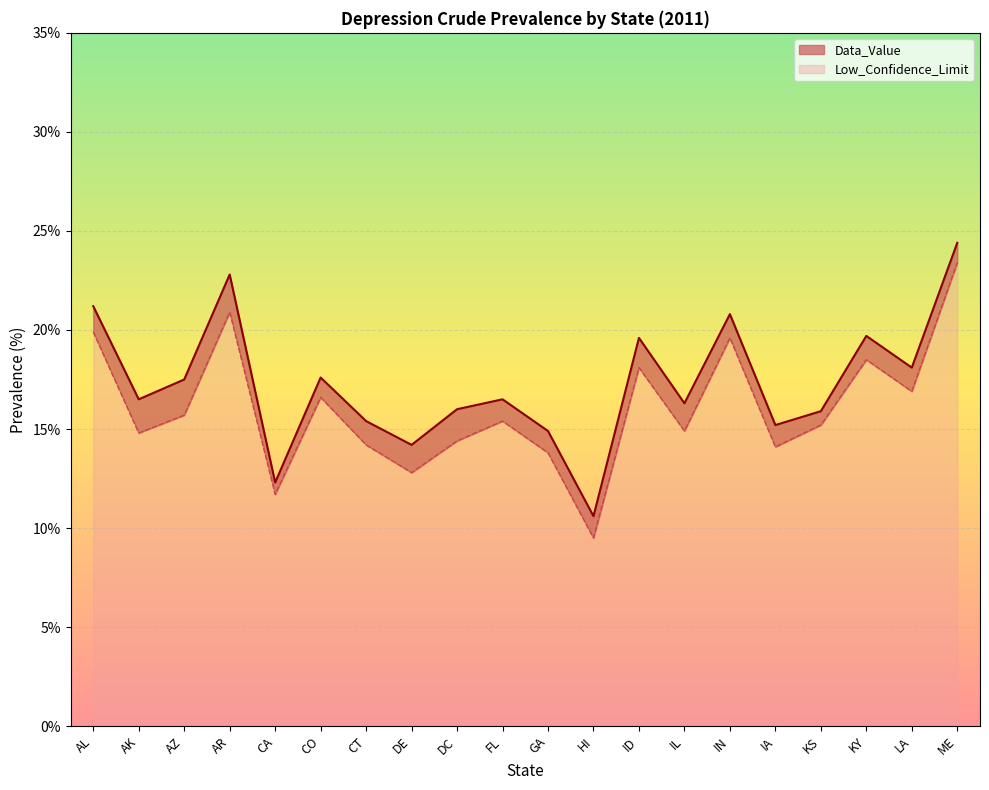

How many categories are shown in the chart?

20